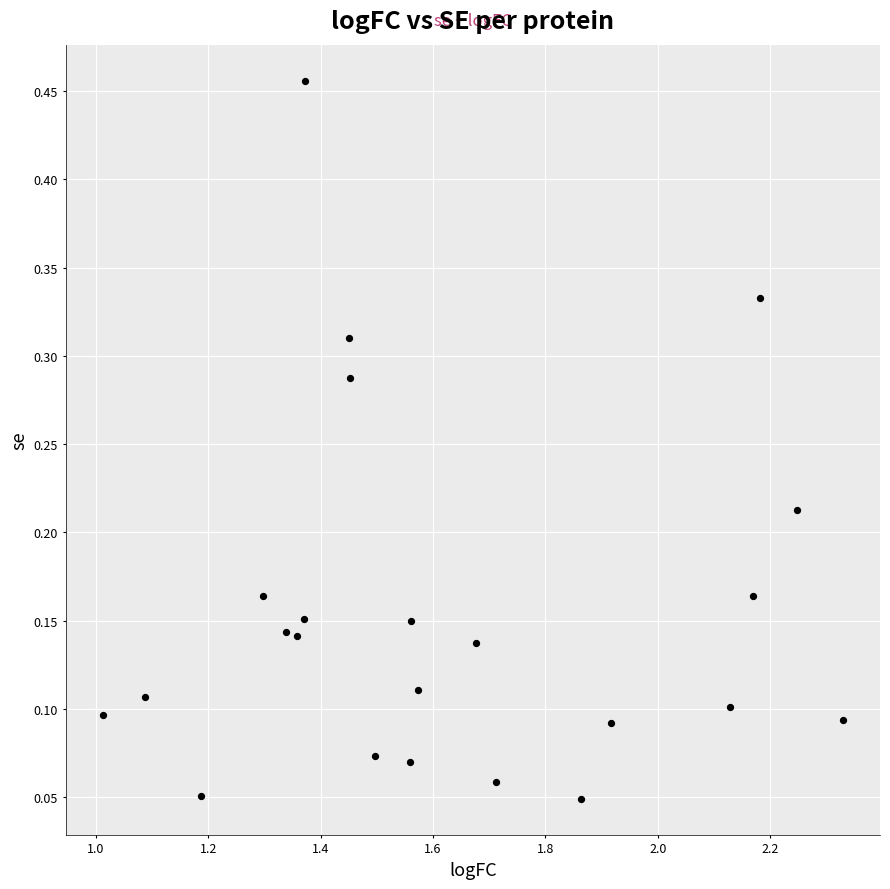

What is the range of Y values (max minus min)?

0.4